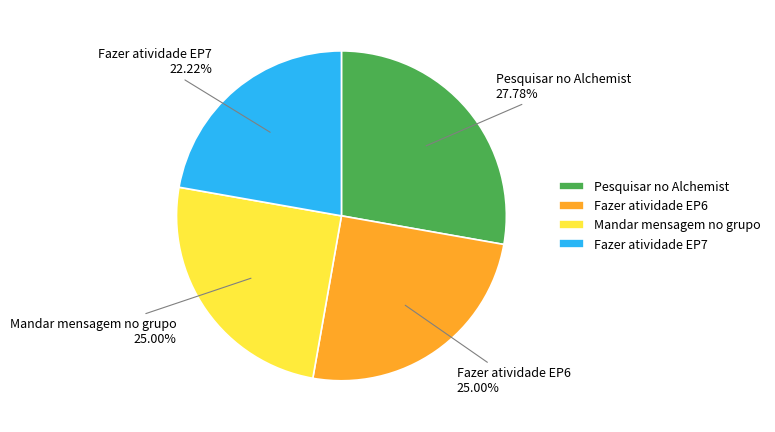

Approximately how many times larger is the value at Fazer atividade EP6 compared to Pesquisar no Alchemist?

0.9